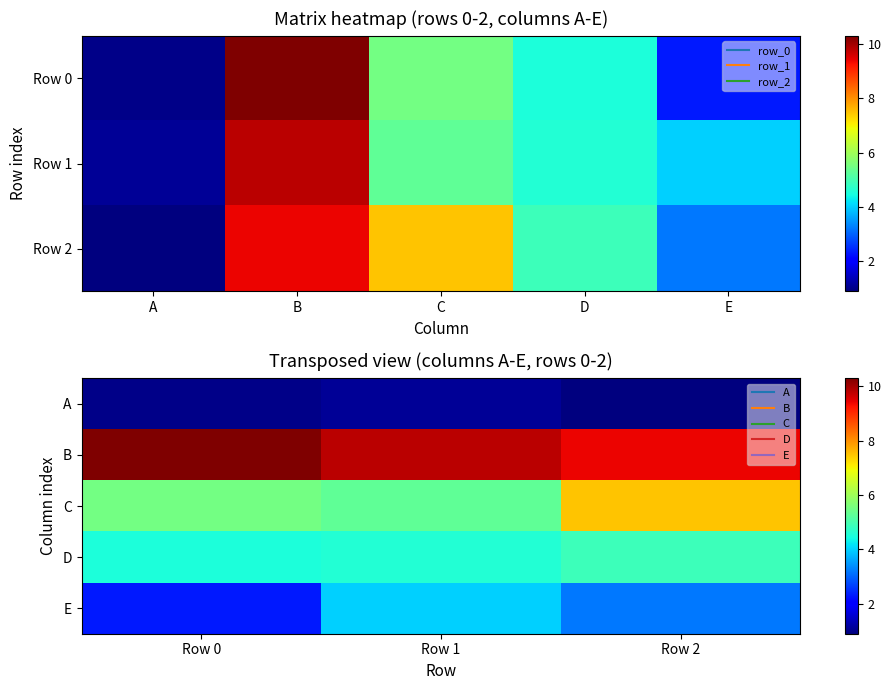

At which label does A reach its peak?

Row 1